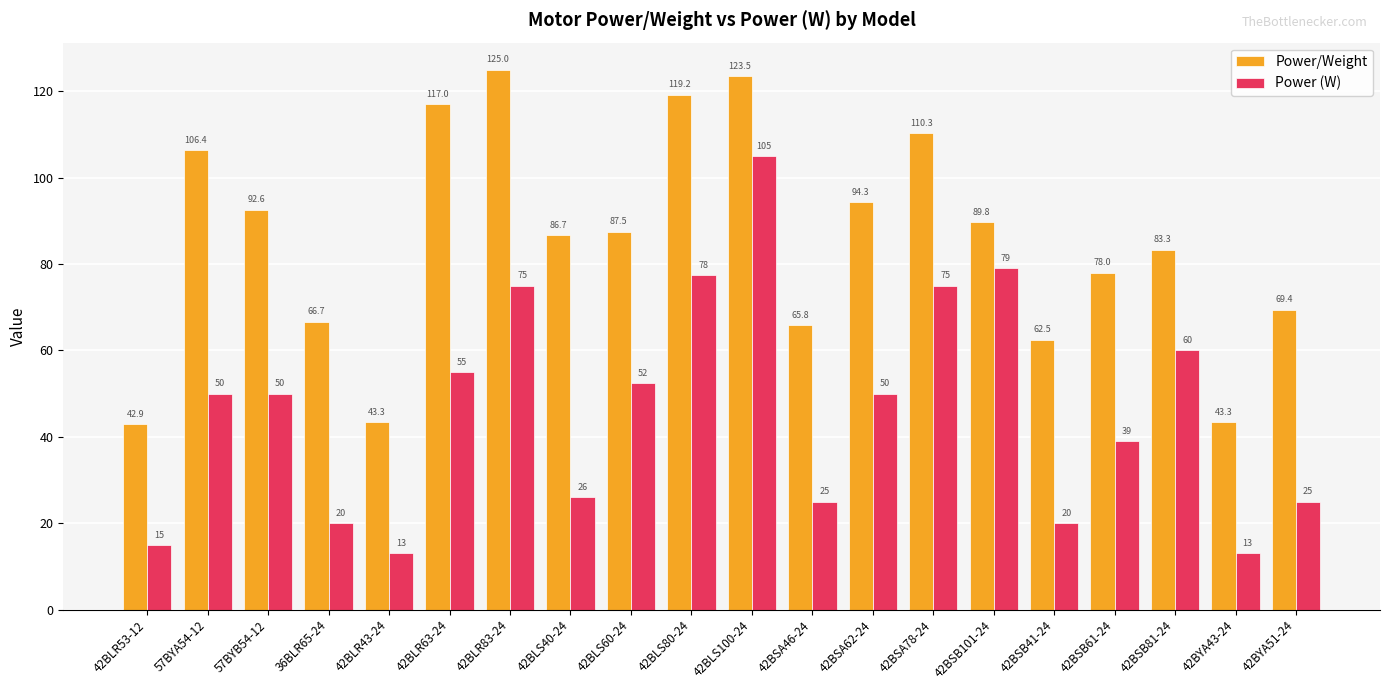

Reading left to right, extract all data points from this chart.

Power/Weight: 42.9	106.4	92.6	66.7	43.3	117.0	125.0	86.7	87.5	119.2	123.5	65.8	94.3	110.3	89.8	62.5	78.0	83.3	43.3	69.4
Power (W): 15.0	50.0	50.0	20.0	13.0	55.0	75.0	26.0	52.5	77.5	105.0	25.0	50.0	75.0	79.0	20.0	39.0	60.0	13.0	25.0